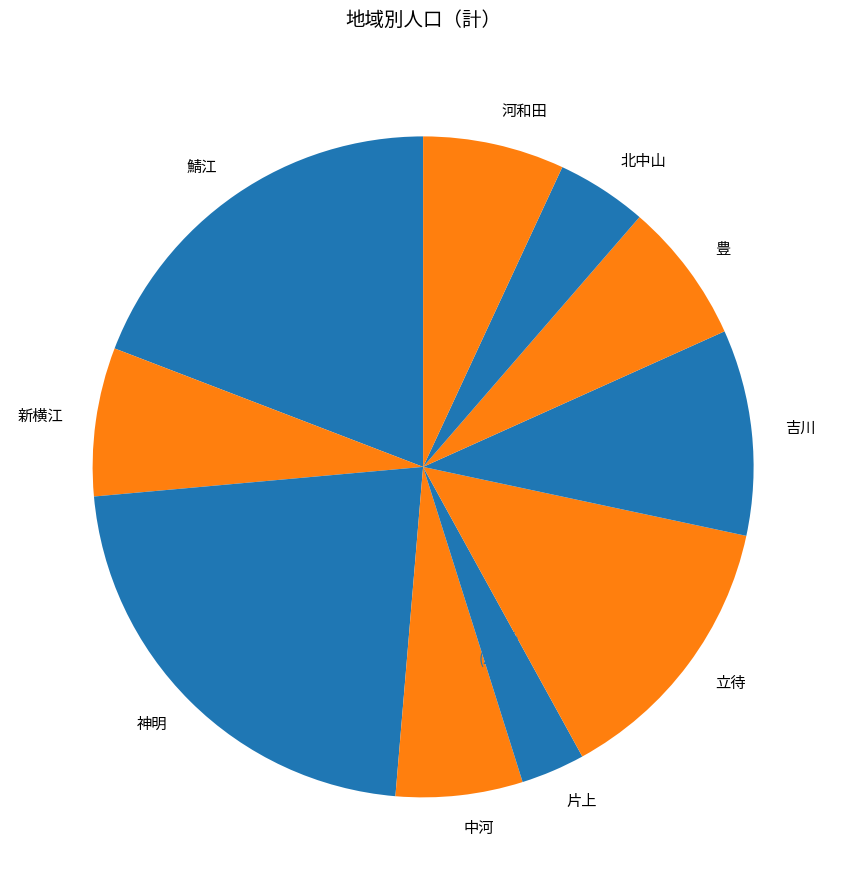

To the nearest percent, what is the difference between the 豊 and 吉川 slice percentages?

3%